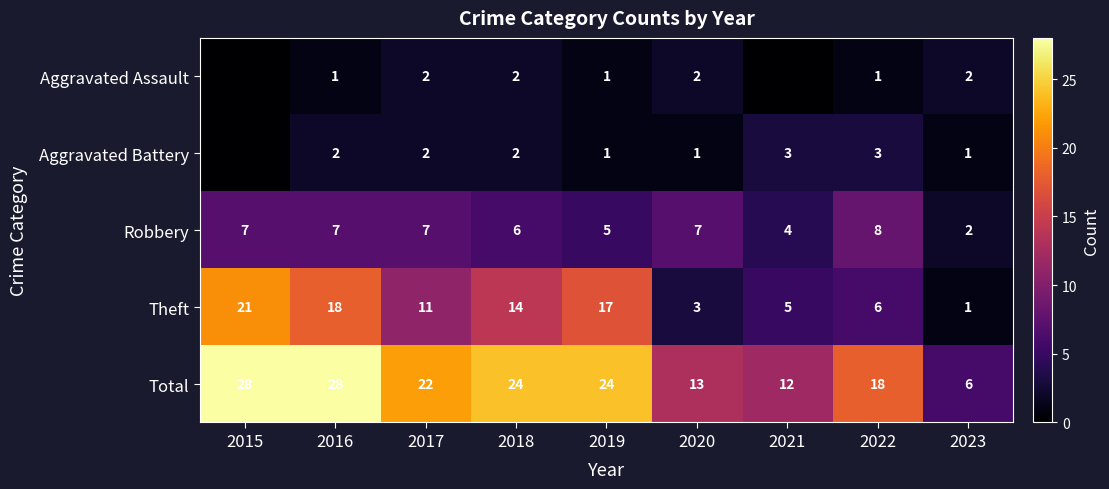

Between 2017 and 2019, which series saw the biggest shift?

Theft